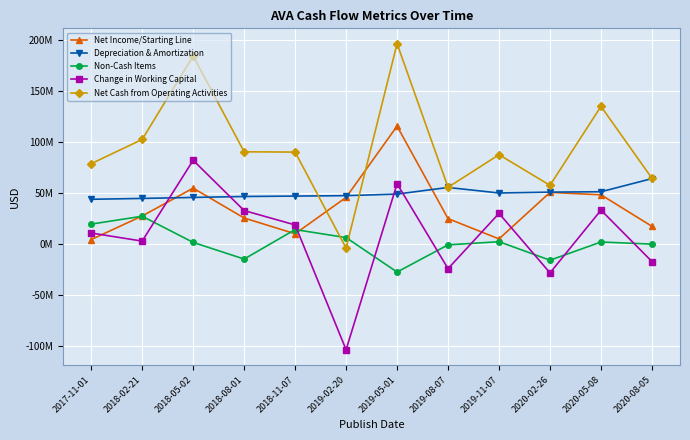

Is the value of Change in Working Capital at 2019-05-01 greater than the value of Net Cash from Operating Activities at 2018-05-02?

No